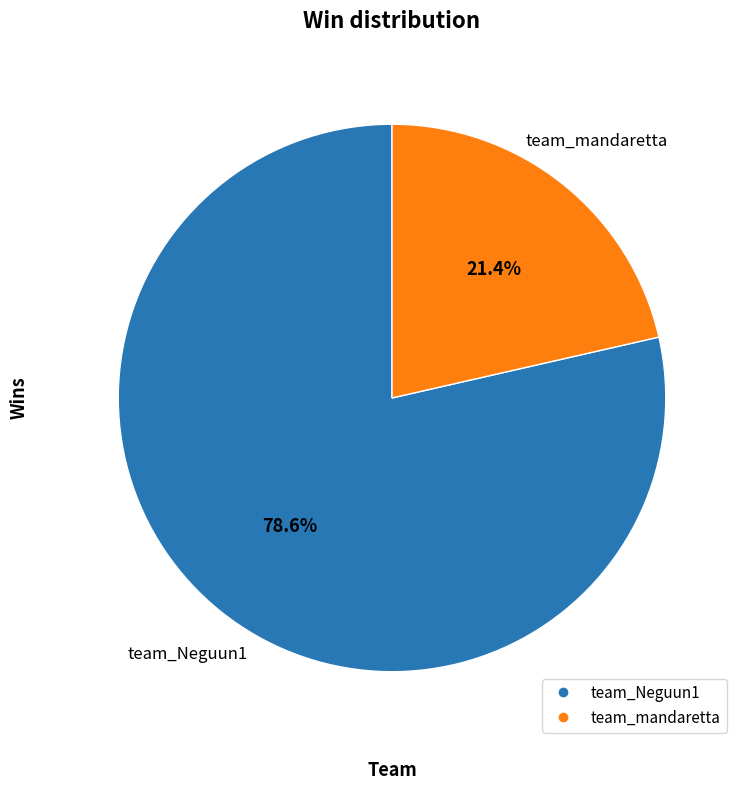

What percentage is the team_mandaretta slice, to the nearest percent?

21%